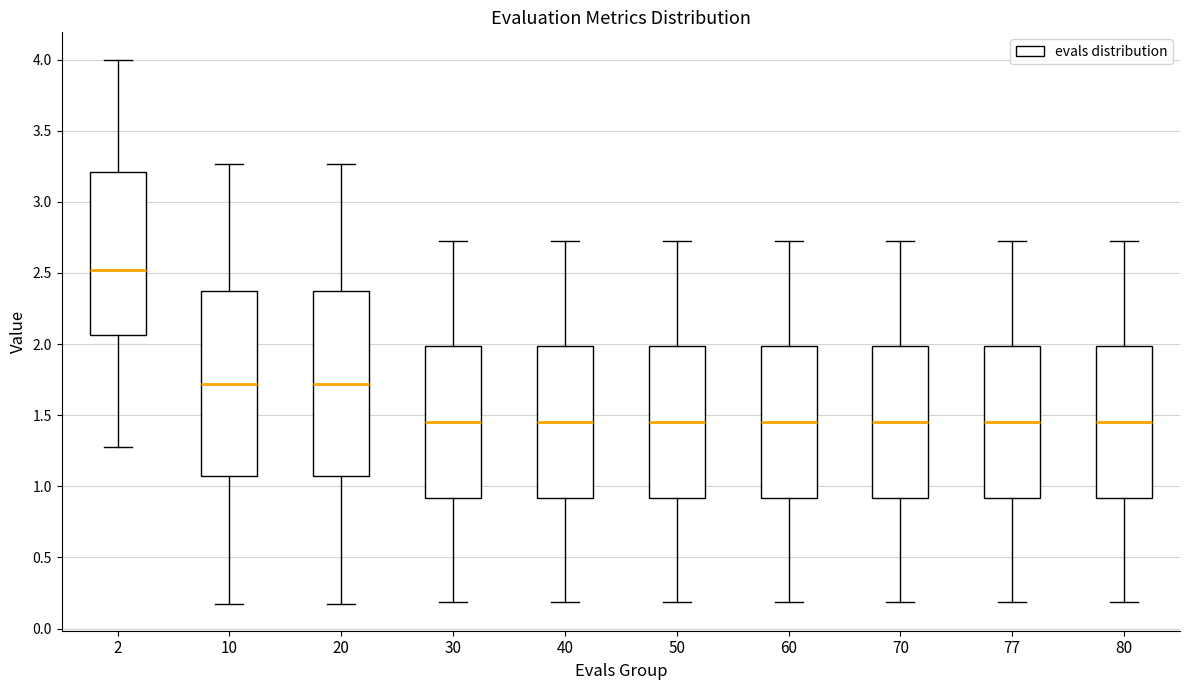

Reading left to right, read every box against the y-axis: the position of its median line, the range the box covers, and the ends of its whiskers. The values are not printed on the chart, so give them approximately, as read against the axis.

2: median 2.50, box 2.05 to 3.20, whiskers 1.30 to 4.00
10: median 1.70, box 1.05 to 2.35, whiskers 0.20 to 3.25
20: median 1.70, box 1.05 to 2.35, whiskers 0.20 to 3.25
30: median 1.45, box 0.90 to 2.00, whiskers 0.20 to 2.70
40: median 1.45, box 0.90 to 2.00, whiskers 0.20 to 2.70
50: median 1.45, box 0.90 to 2.00, whiskers 0.20 to 2.70
60: median 1.45, box 0.90 to 2.00, whiskers 0.20 to 2.70
70: median 1.45, box 0.90 to 2.00, whiskers 0.20 to 2.70
77: median 1.45, box 0.90 to 2.00, whiskers 0.20 to 2.70
80: median 1.45, box 0.90 to 2.00, whiskers 0.20 to 2.70